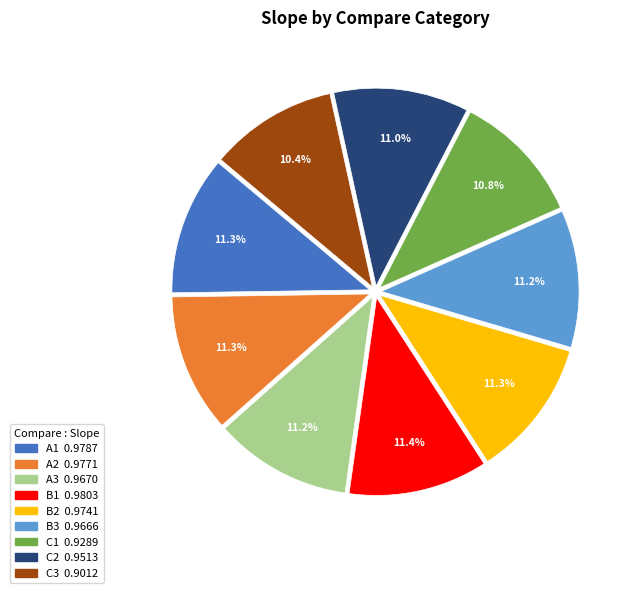

The A3 slice represents 11% of the pie. True or false?

True